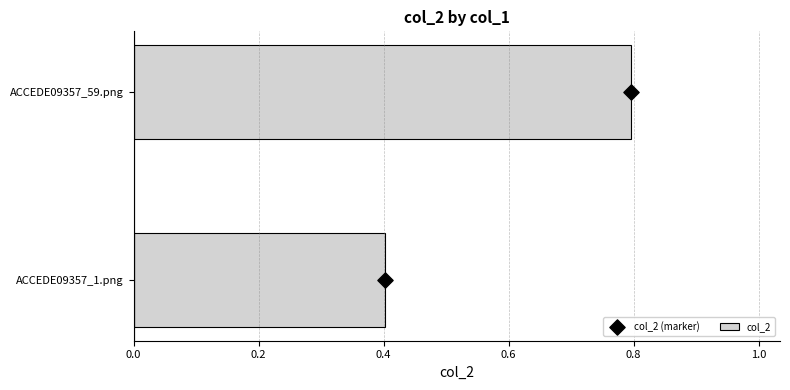

Where is col_2 nearest to the value 0?

ACCEDE09357_1.png